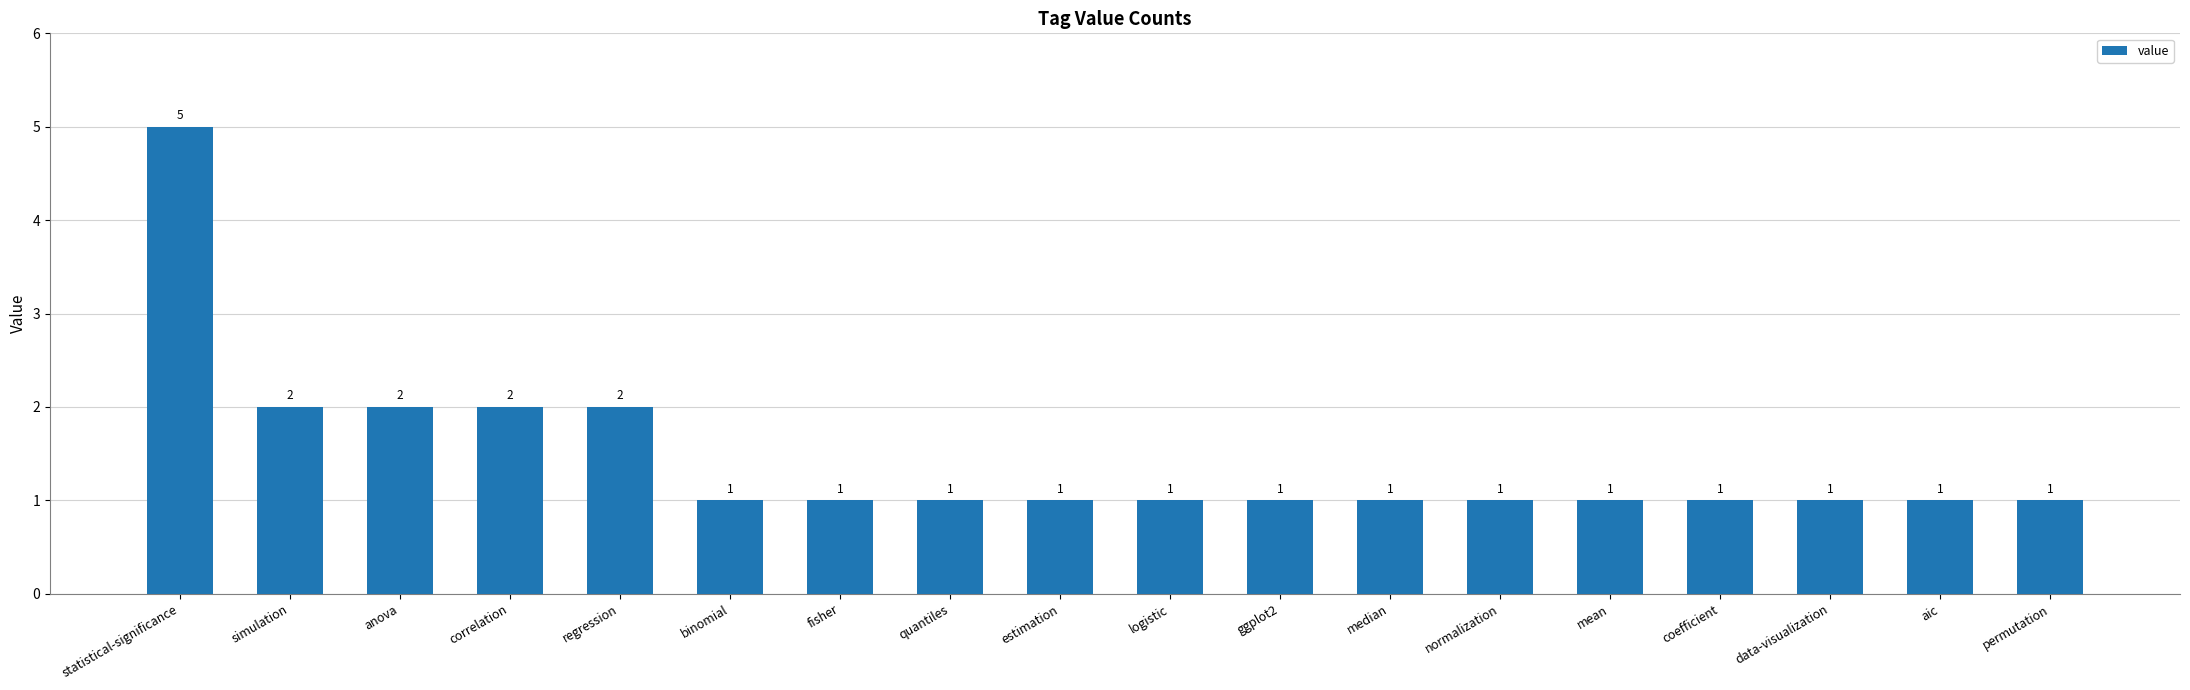

What is the maximum value shown in the chart?

5